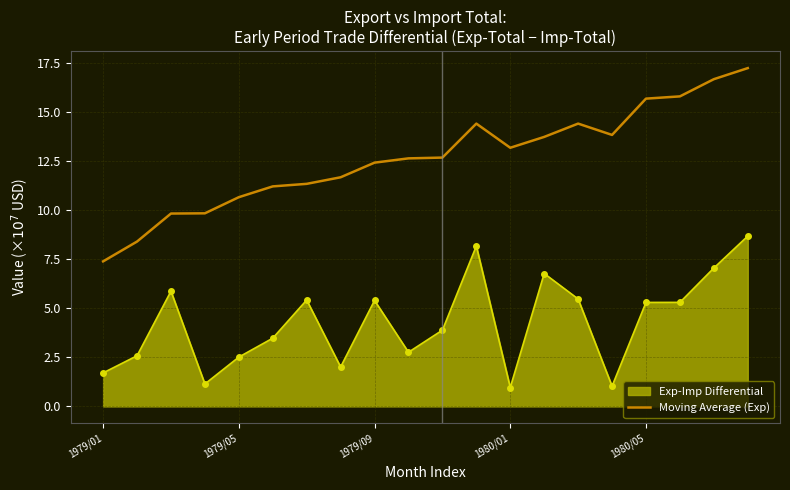

True or false: Exp-Imp Differential and Moving Average (Exp) cross at least once.

False